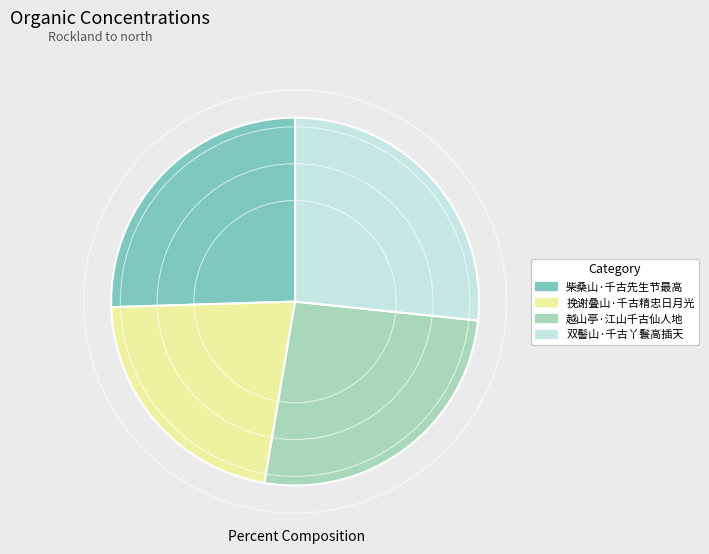

Do 柴桑山·千古先生节最高 and 双髻山·千古丫鬟高插天 together represent more than half of the pie?

Yes